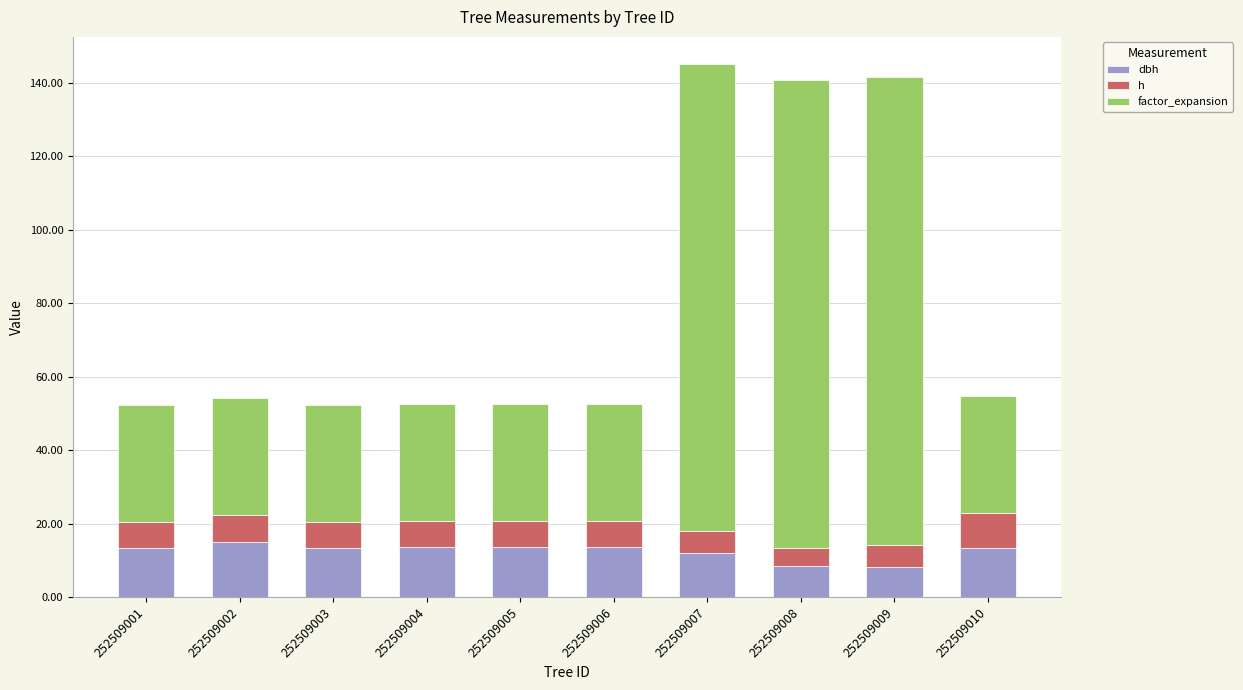

What is the total value across all series at 252509001?

52.2